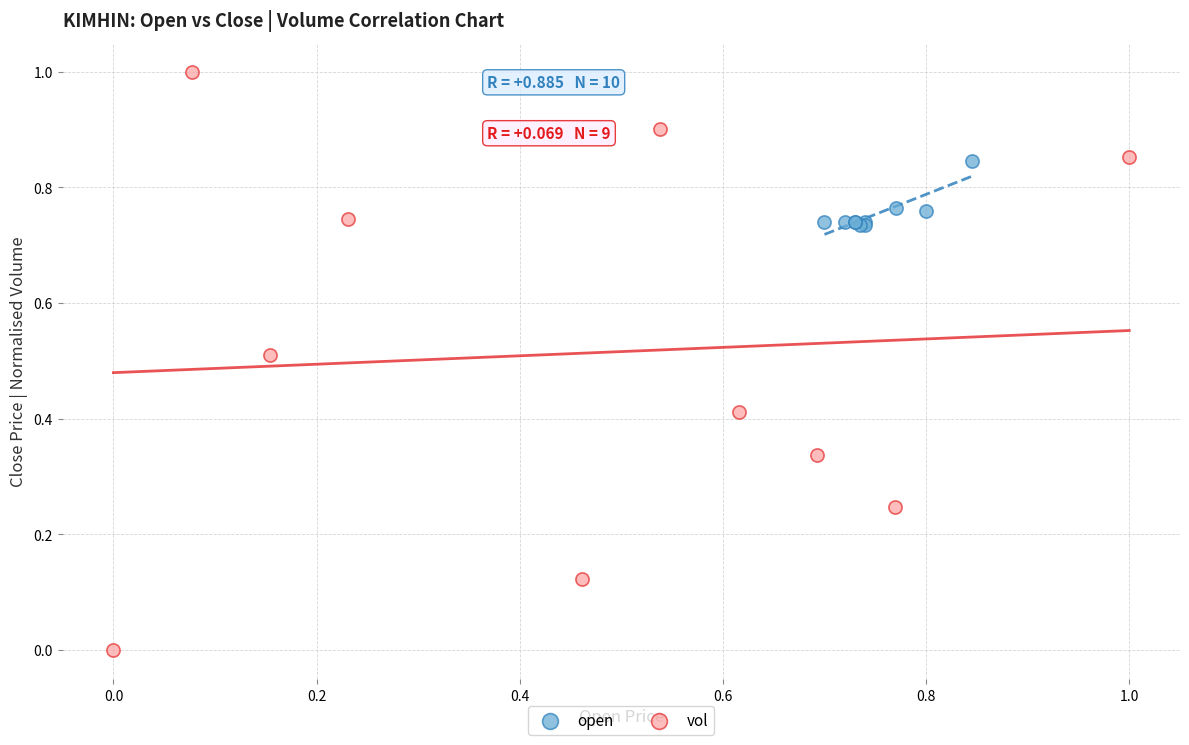

Which series reaches the maximum Y coordinate?

vol